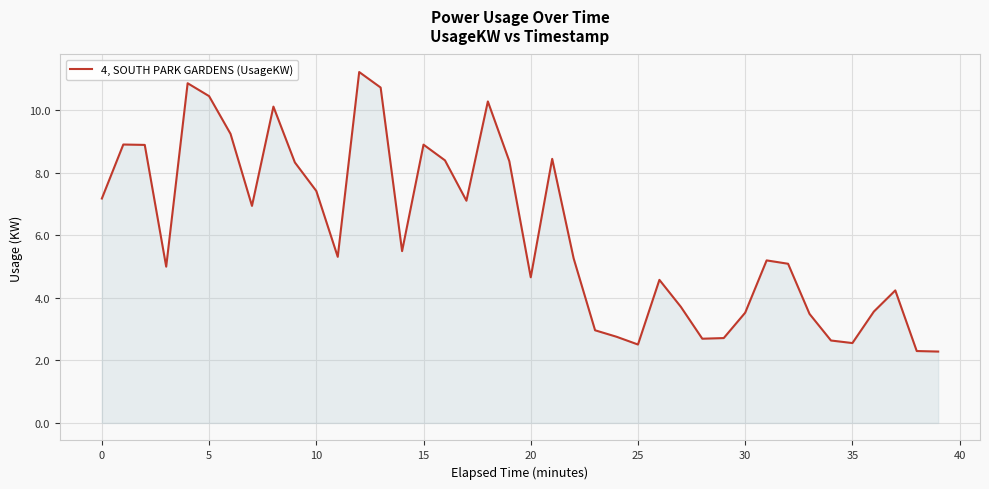

What is the greatest value displayed?

11.2